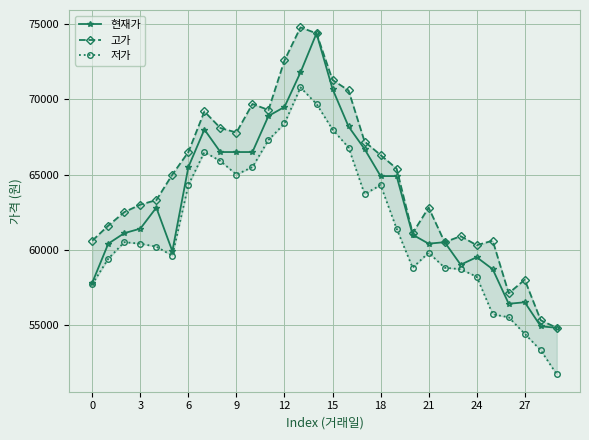

What is the label of the 13th point from the right?

17